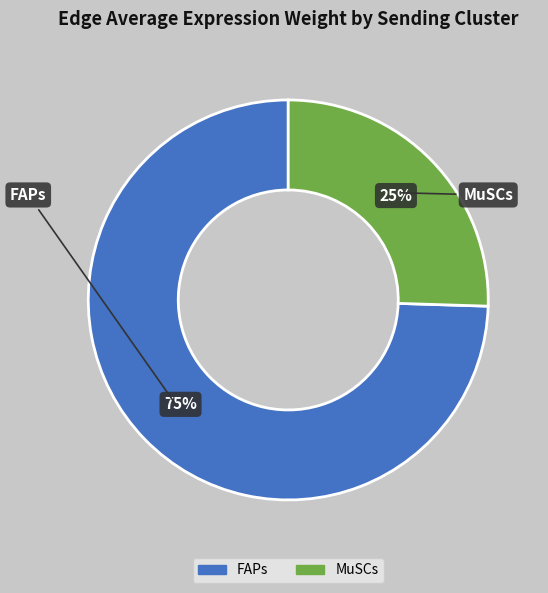

To the nearest percent, what is the average slice percentage?

50%